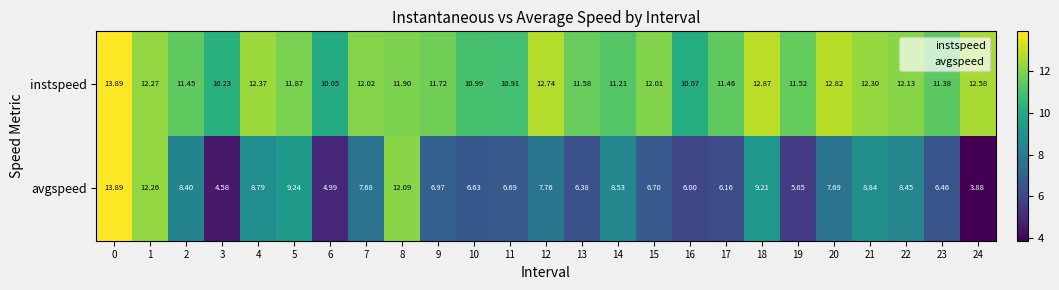

Which series has the largest range (max minus min)?

avgspeed